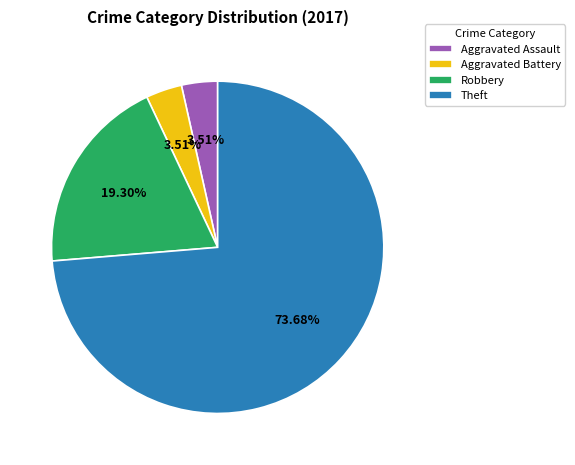

Count the number of slices in the pie.

4